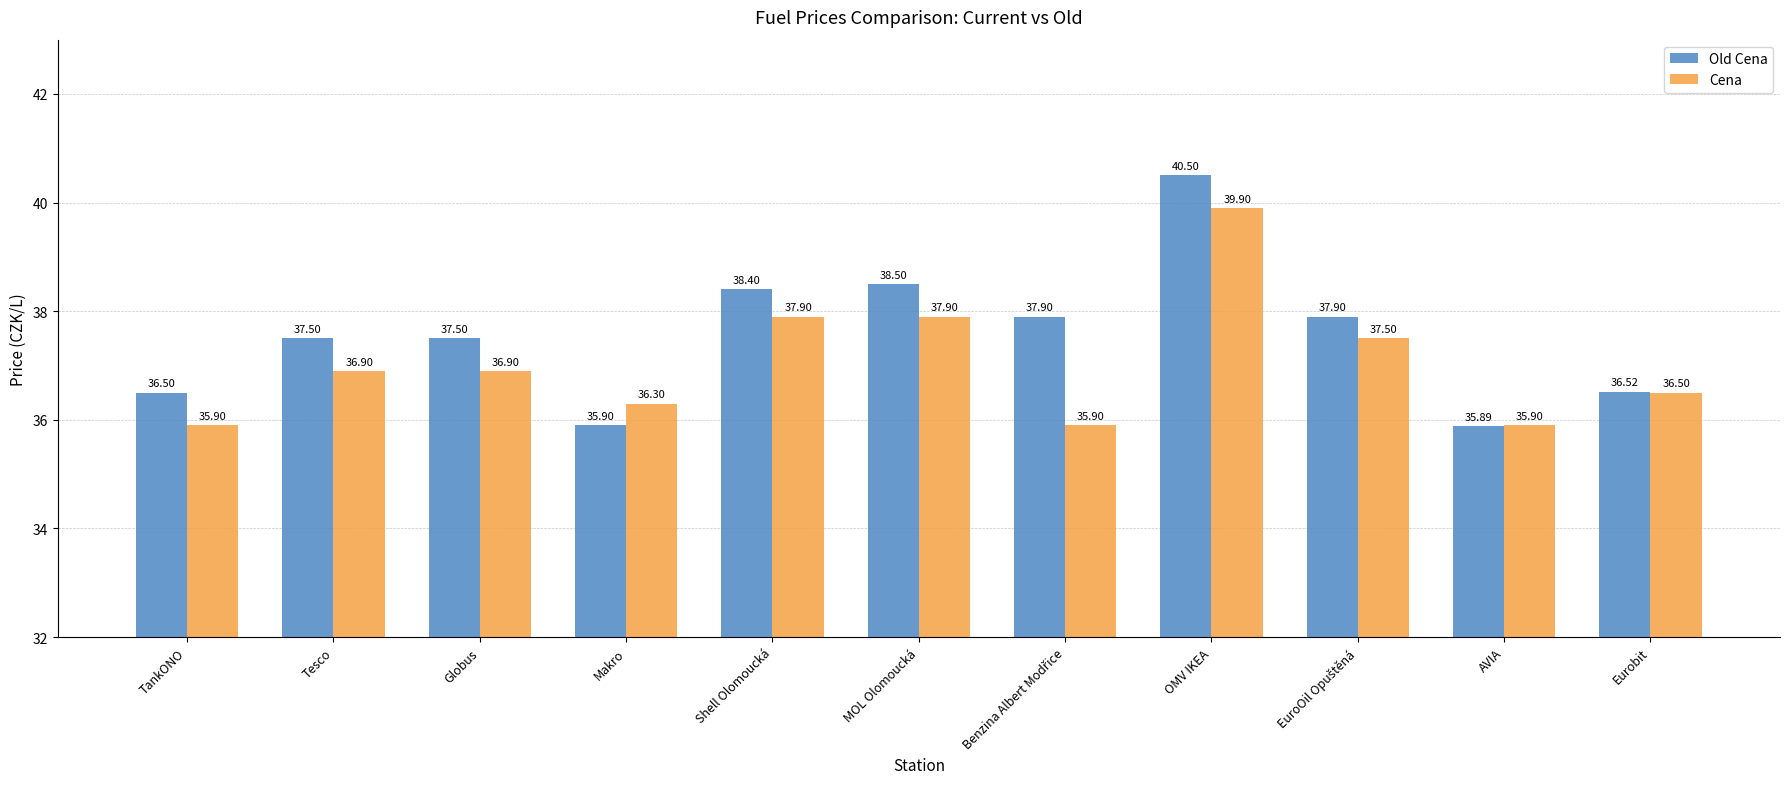

What position from the right is MOL Olomoucká?

6